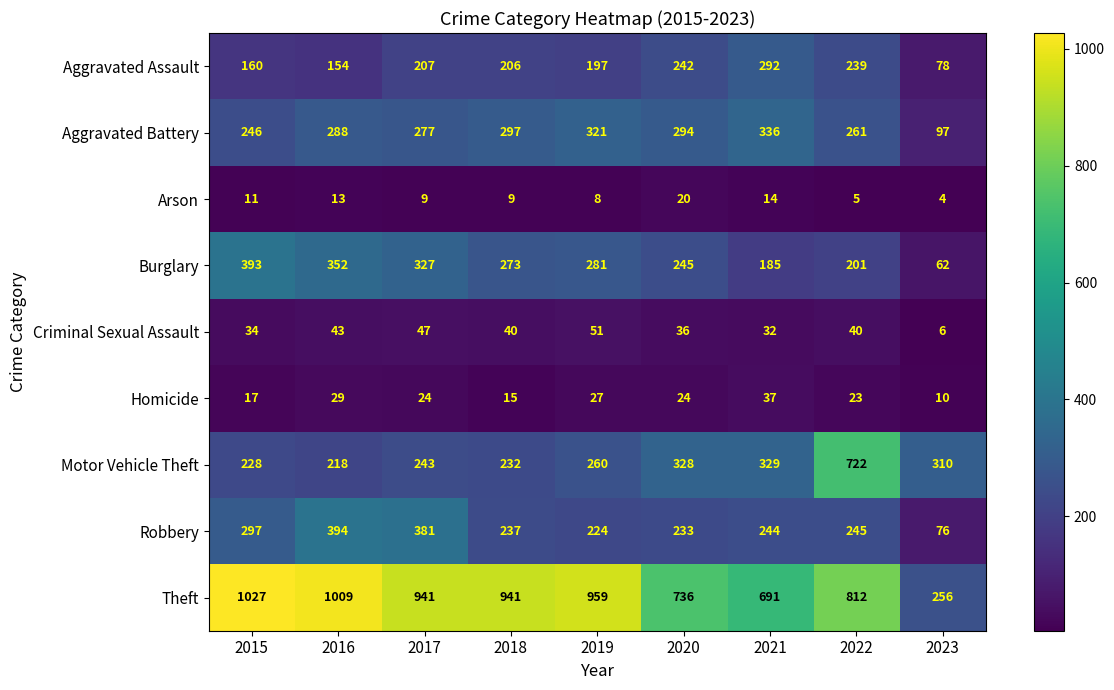

At 2018, list the series in order from smallest to largest.

Arson, Homicide, Criminal Sexual Assault, Aggravated Assault, Motor Vehicle Theft, Robbery, Burglary, Aggravated Battery, Theft